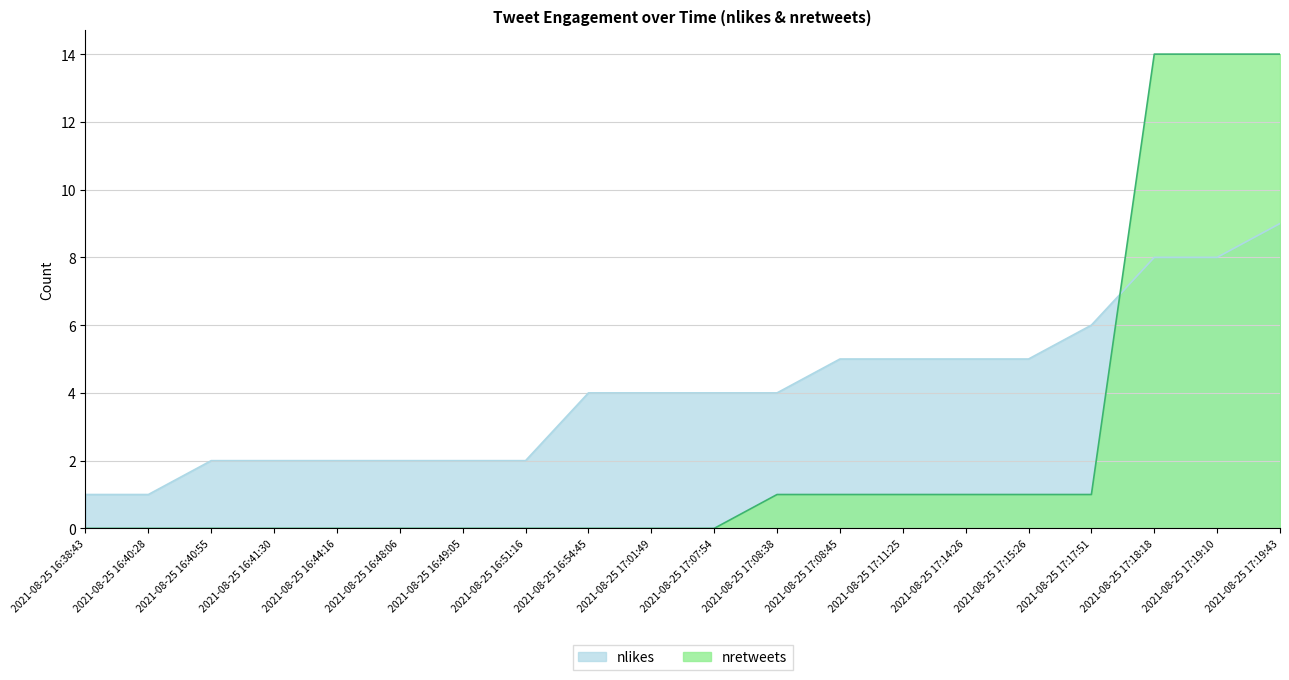

List the series in order of their peak value, highest first.

nretweets, nlikes